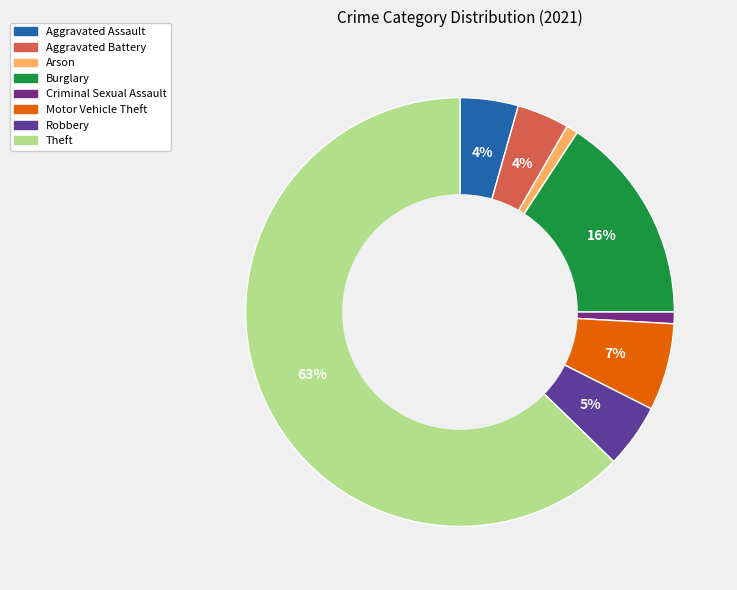

Combined, what portion of the pie is Motor Vehicle Theft and Aggravated Battery?

10.5%